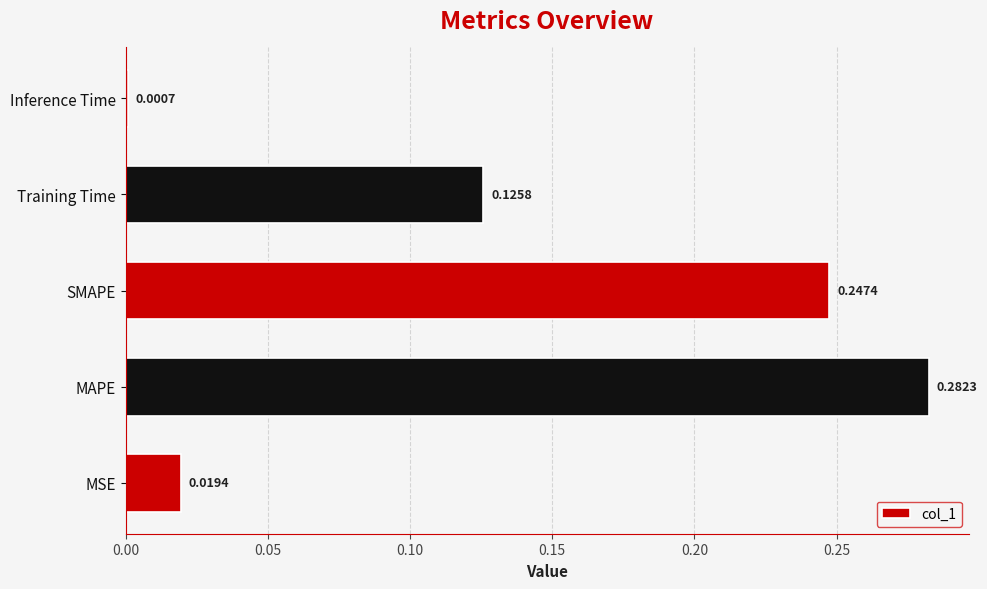

At which label is the value closest to 0?

Inference Time